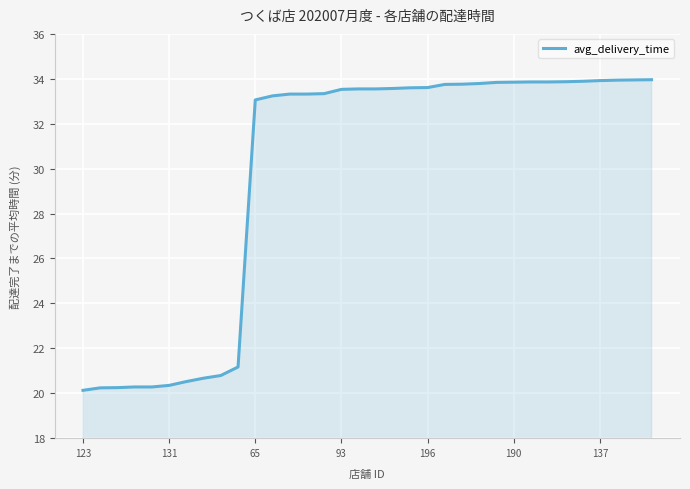

What is the difference between the maximum and minimum values?

13.8